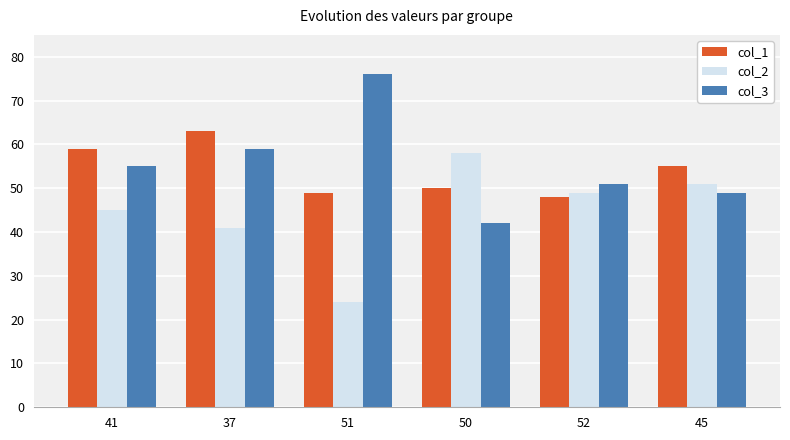

Count the number of categories in the chart.

6